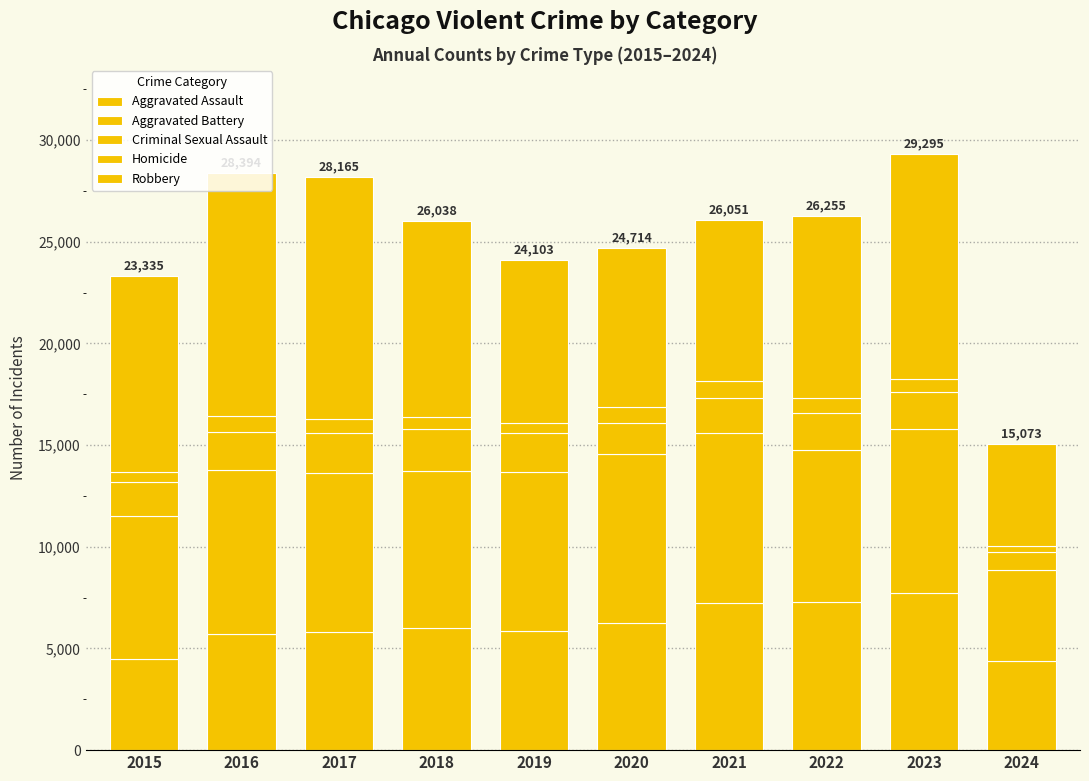

How many bars are there in total?

10